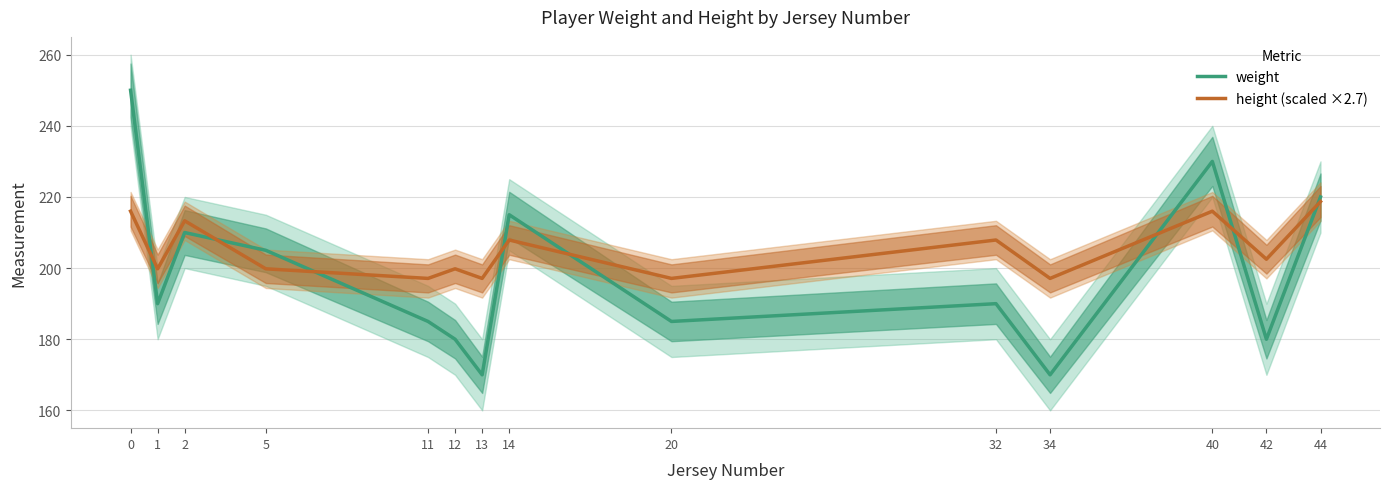

What is the value of the height (scaled ×2.7) point at the 13th from the left?

202.5